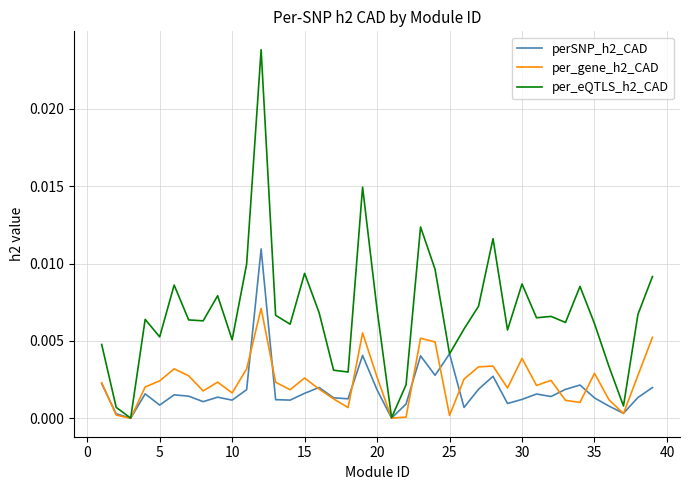

Rank the series by their maximum value, from highest to lowest.

per_eQTLS_h2_CAD, perSNP_h2_CAD, per_gene_h2_CAD